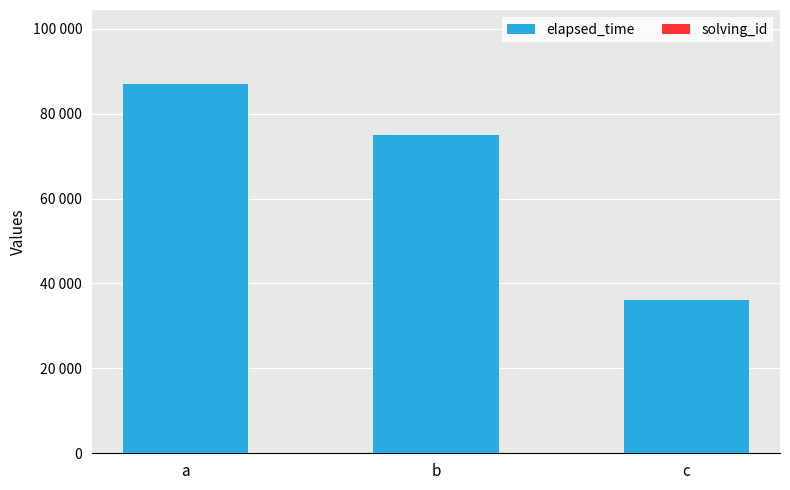

Are the bars horizontal?

No